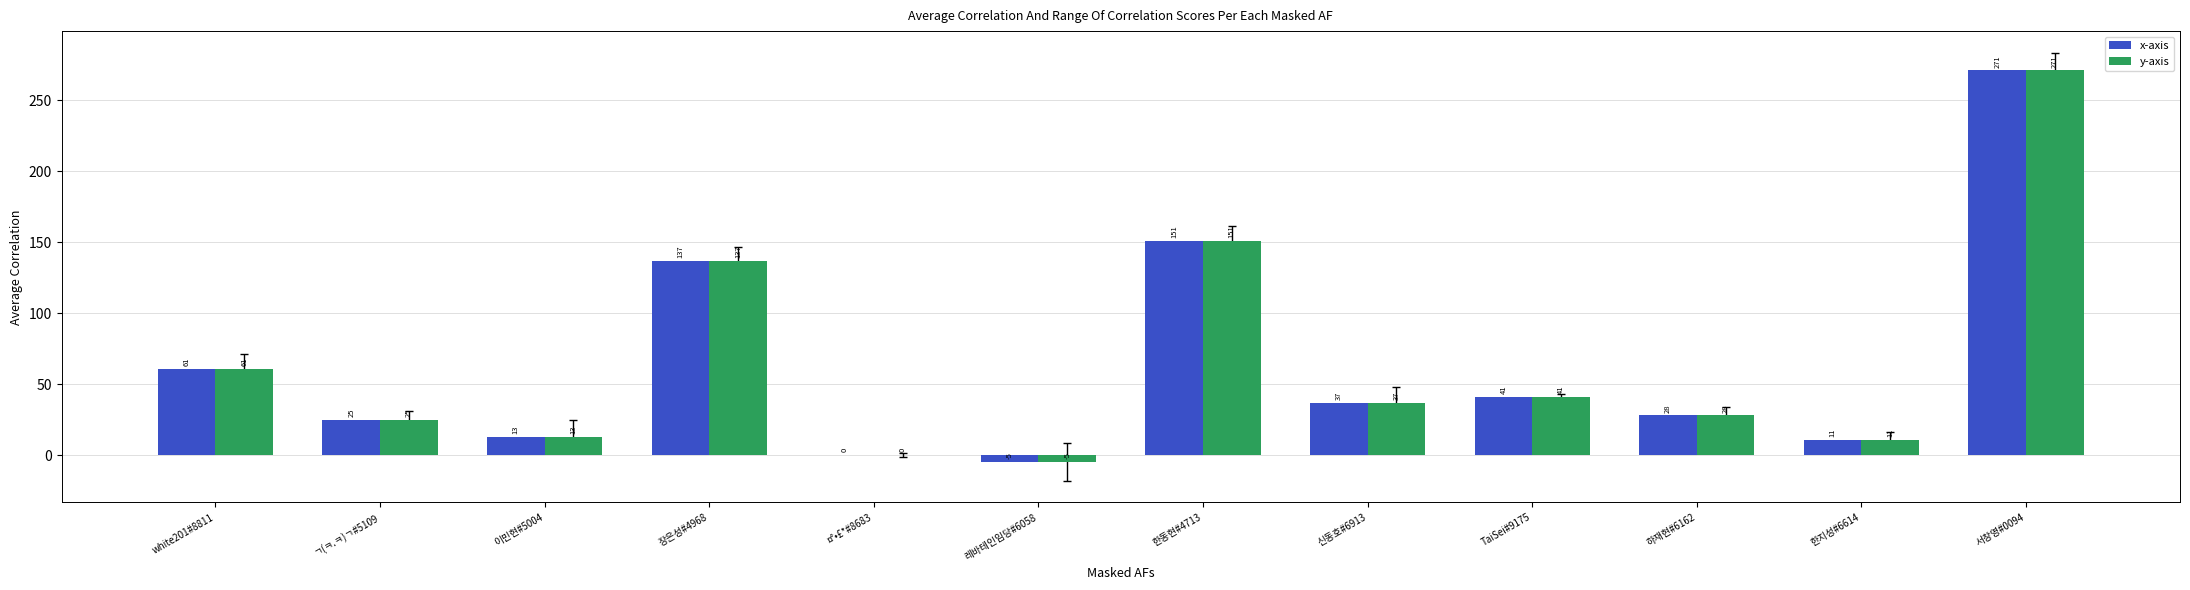

Where is y-axis nearest to the value 133?

장은성#4968